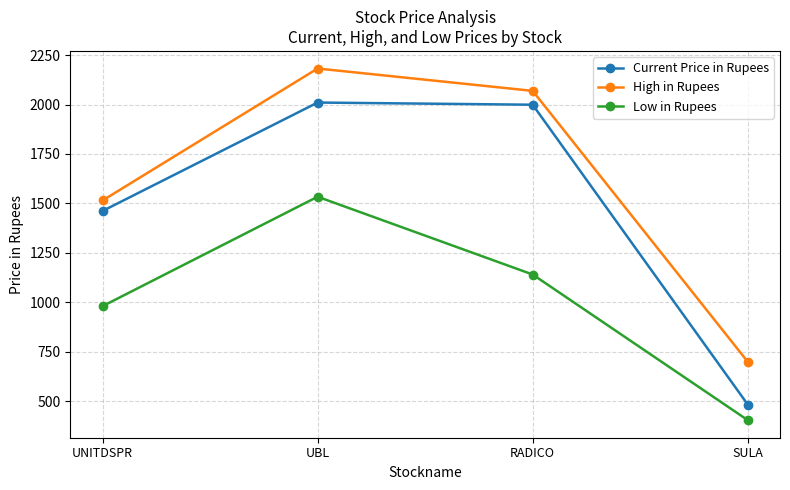

At how many categories does at least one series exceed 979?

3